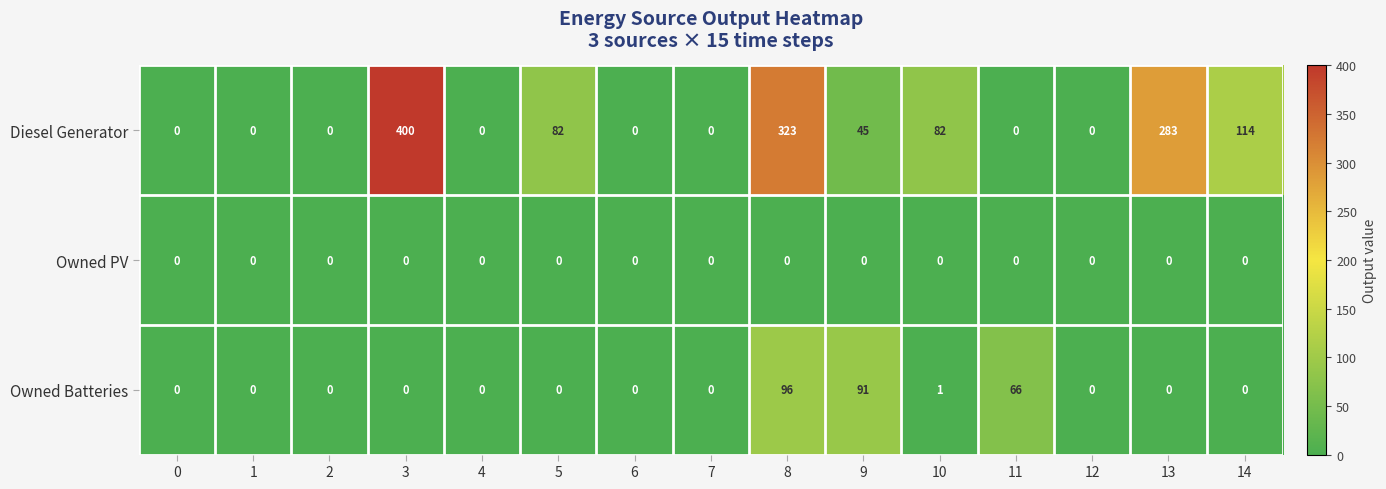

Rank the series by their maximum value, from highest to lowest.

Diesel Generator, Owned Batteries, Owned PV